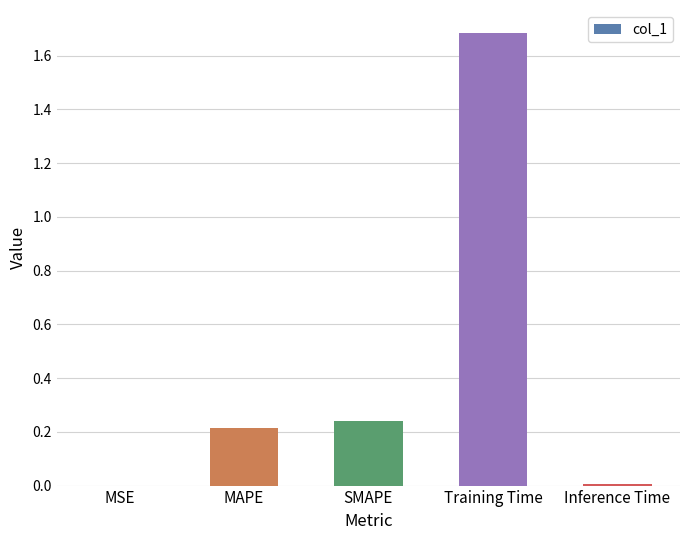

What is the maximum value shown in the chart?

1.7